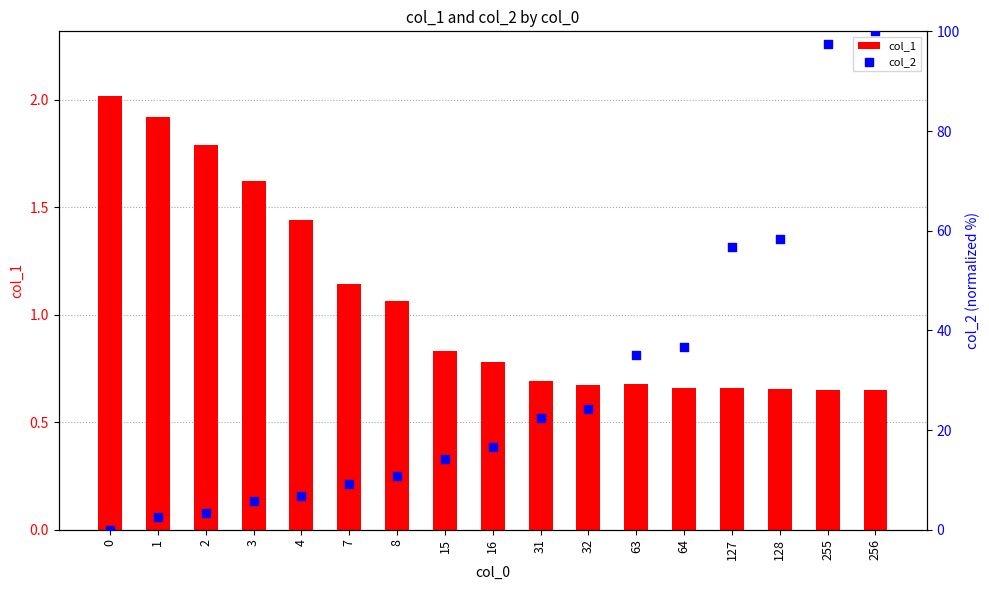

Which series reaches the minimum Y coordinate?

col_2